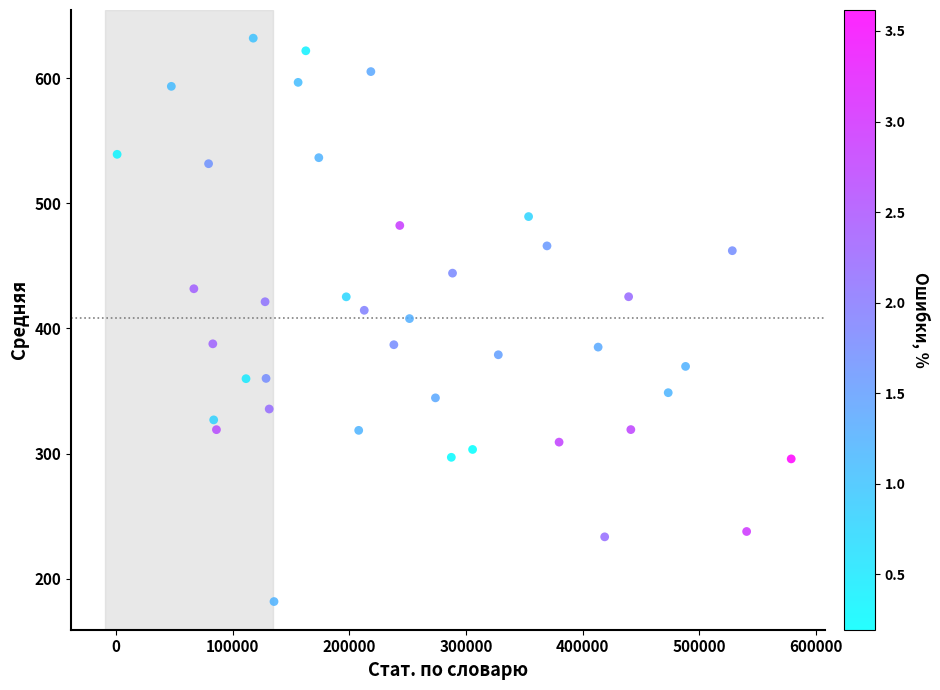

What is the range of X values (max minus min)?

577482.0